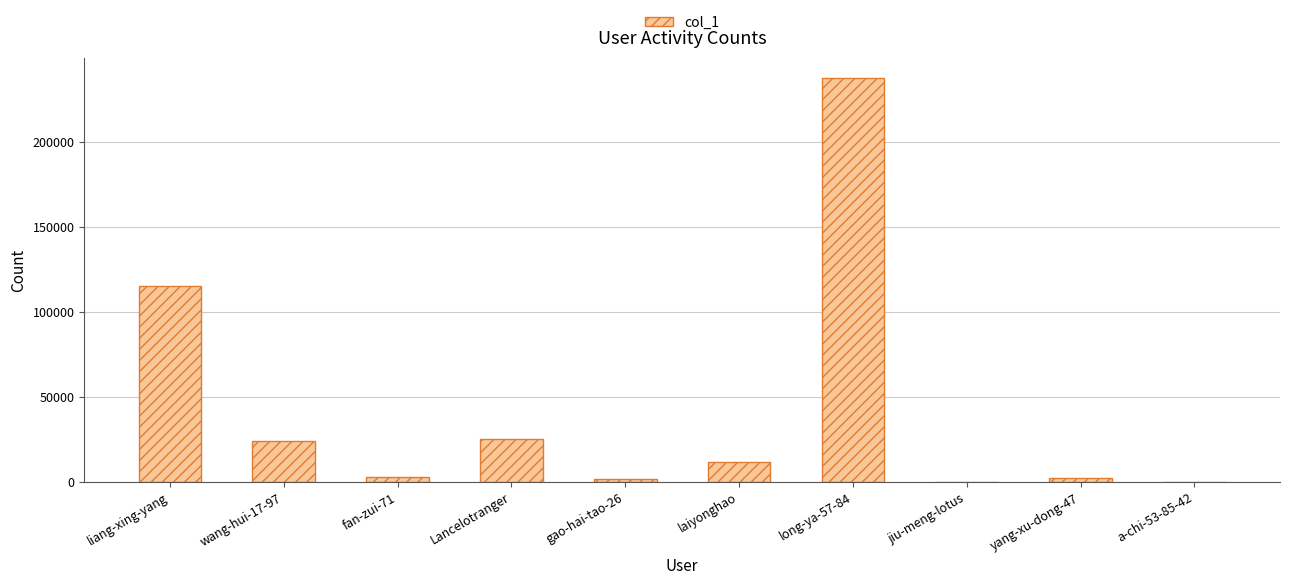

What is the sum of all values?

421413